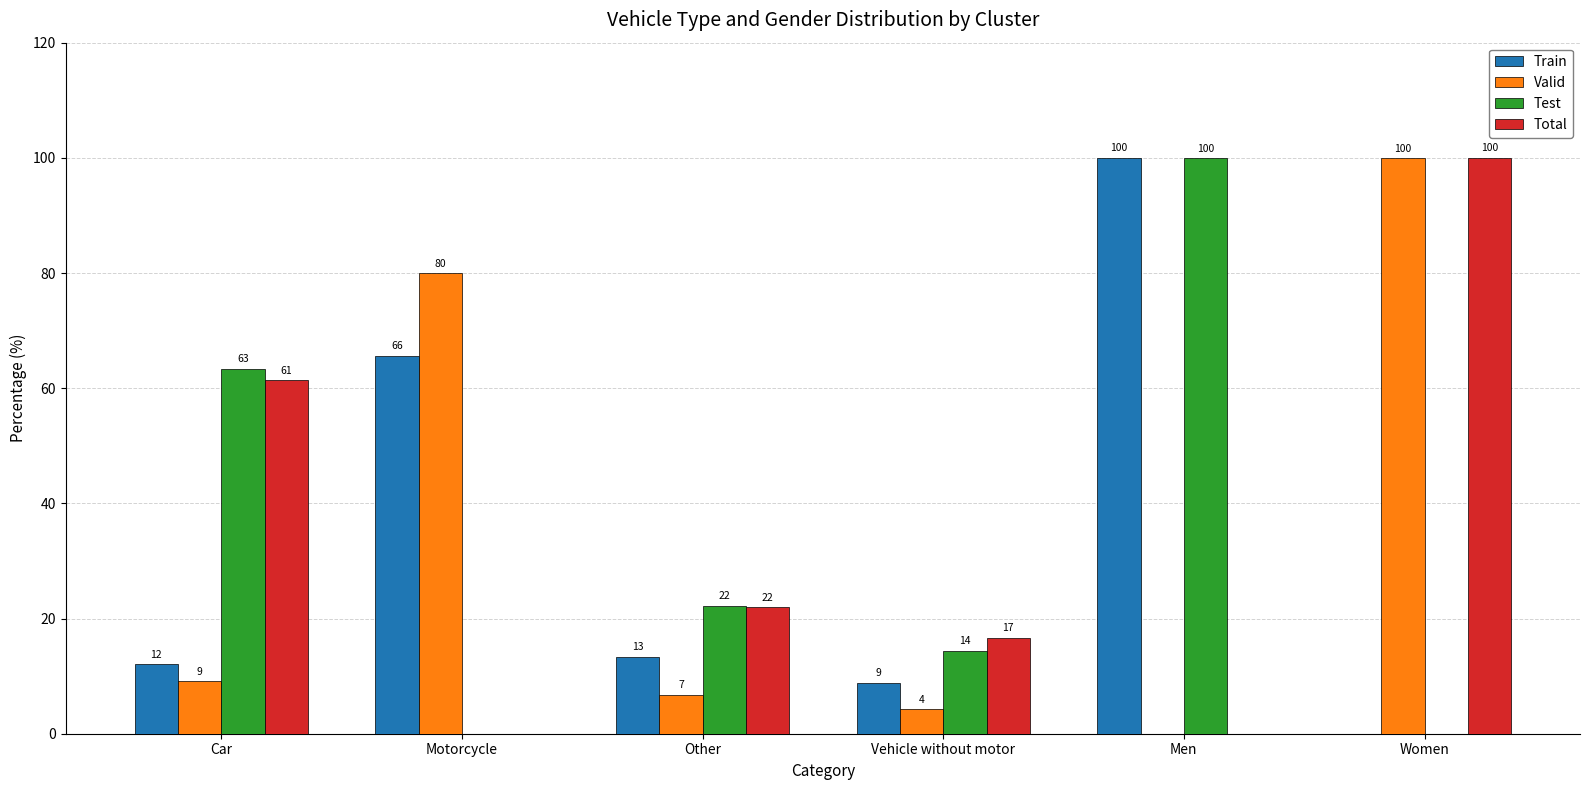

What is the spread (max minus min) of values at Women?

100.0